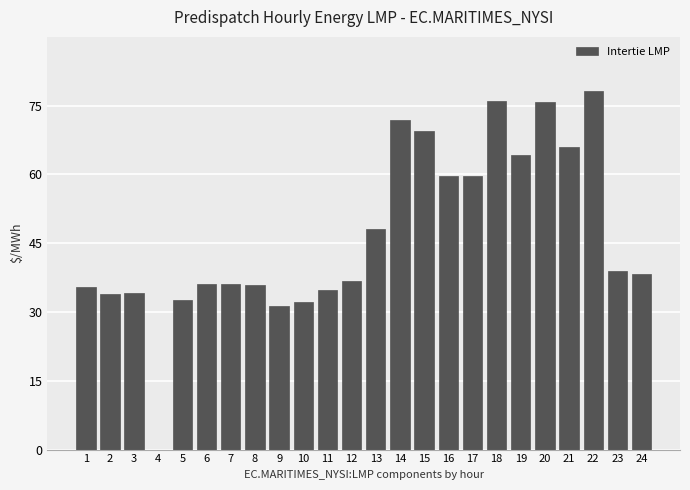

What is the sum of all values?

1125.4